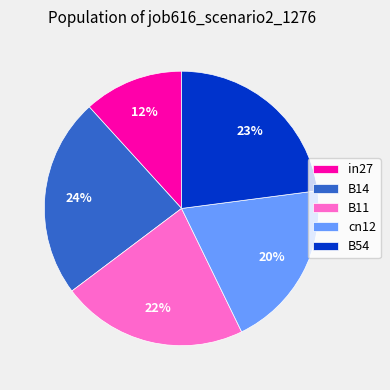

Is there any slice that represents more than half of the pie?

No